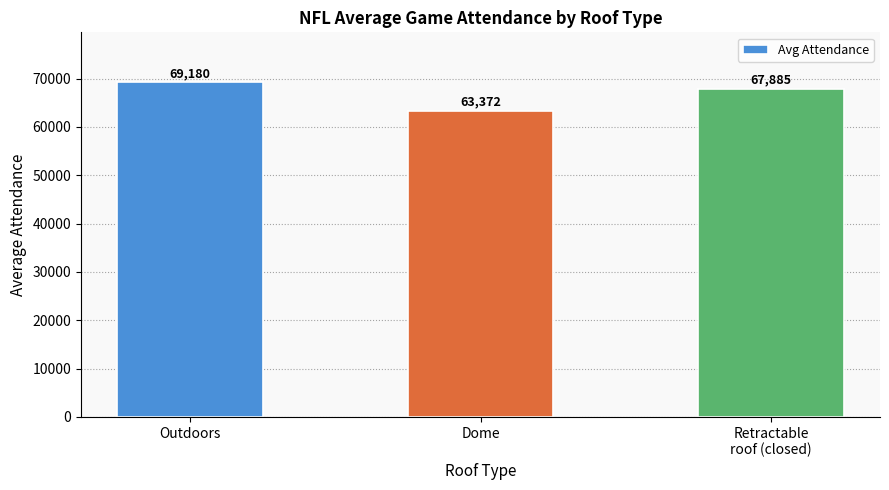

What is the difference between the values at Dome and Outdoors?

5807.4